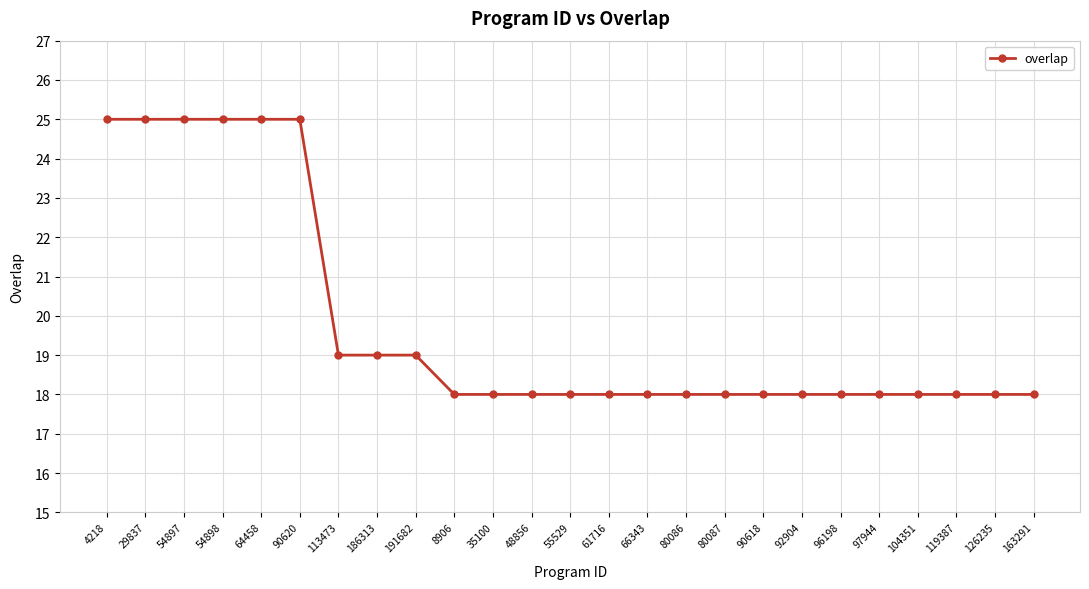

What is the sum of all values?

495